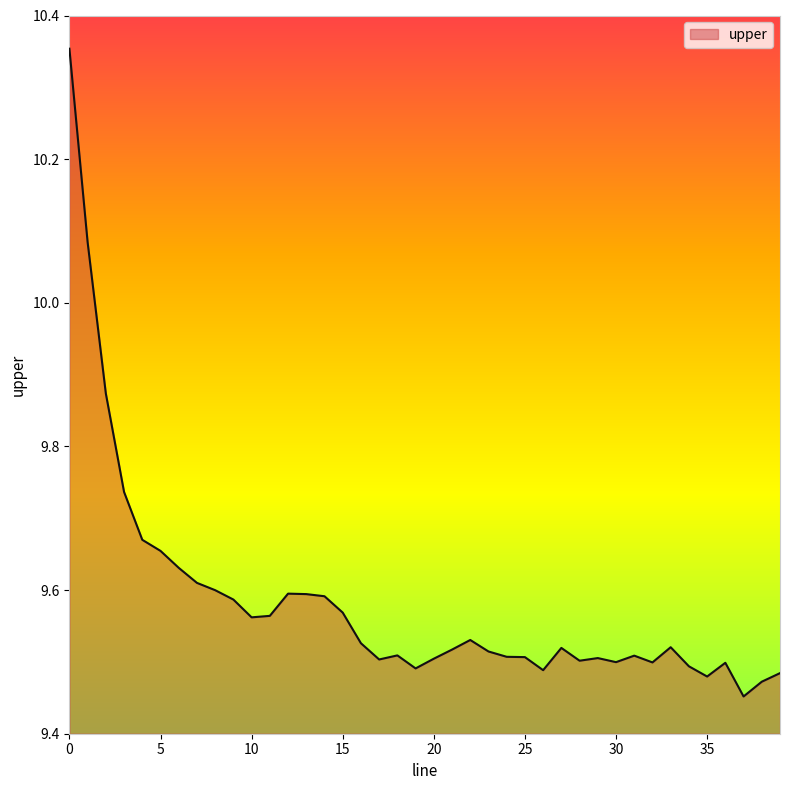

What is the difference between the maximum and minimum values?

0.9